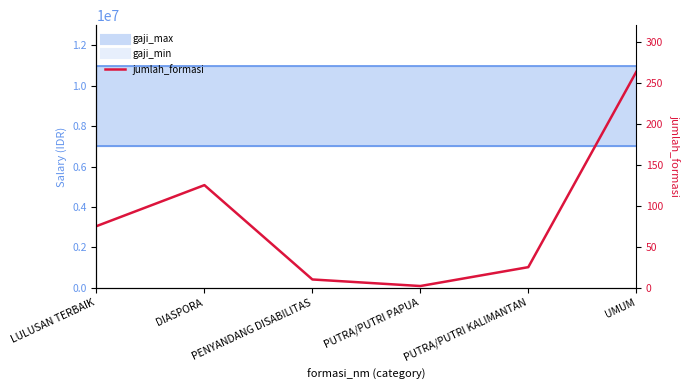

What is the average value?

83